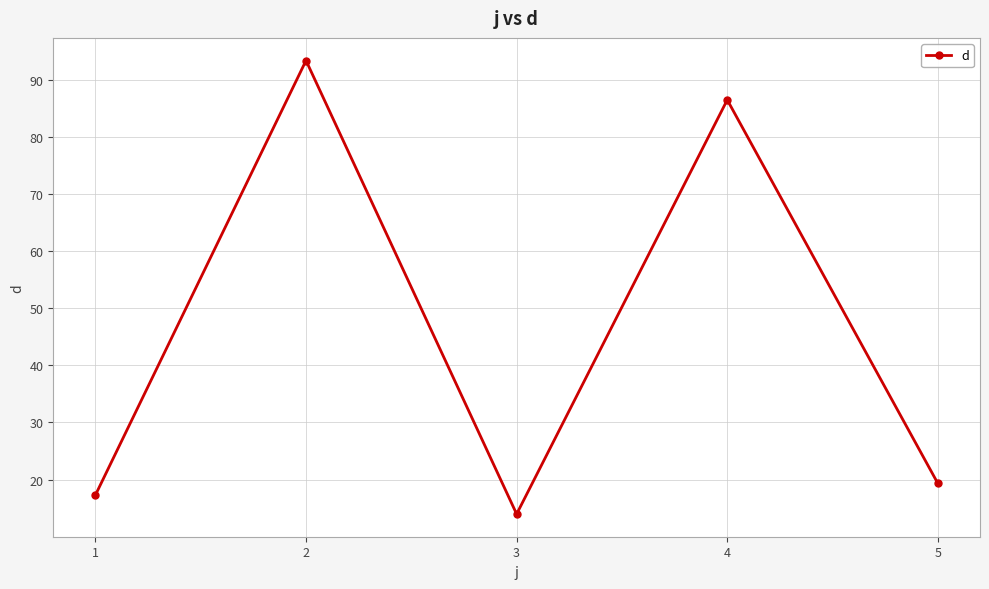

Which category has the lowest value across all series?

3